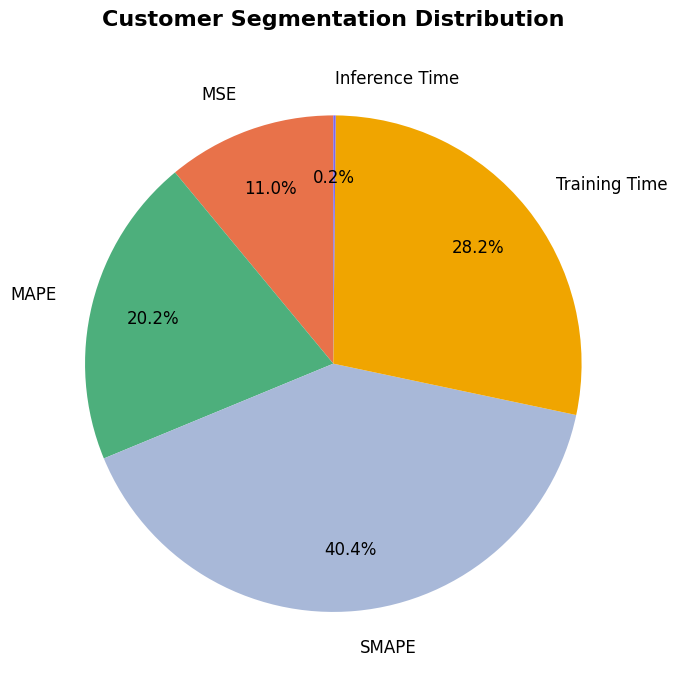

Is the sum of Training Time and MAPE greater than half?

No